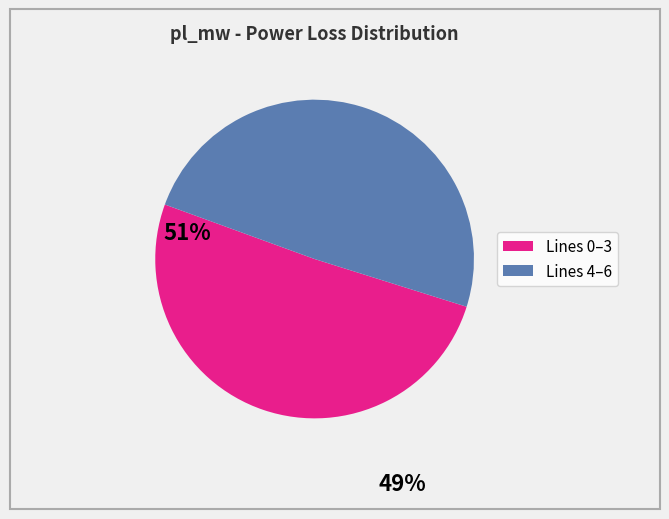

Does any single category account for the majority?

Yes